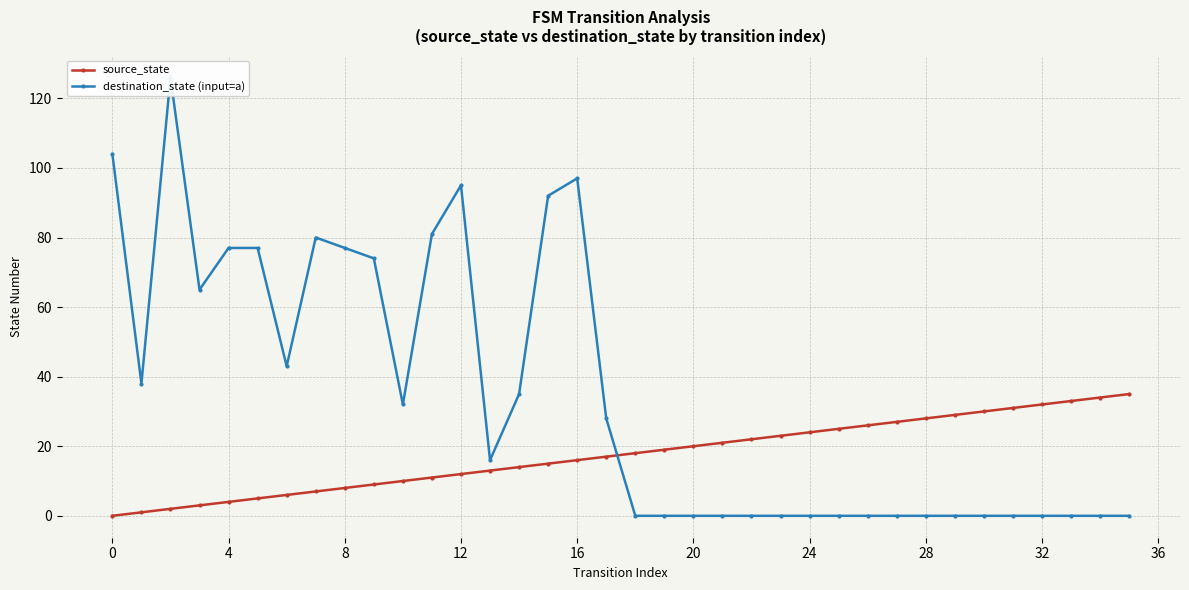

Is it true that source_state equals 4 at 4?

True